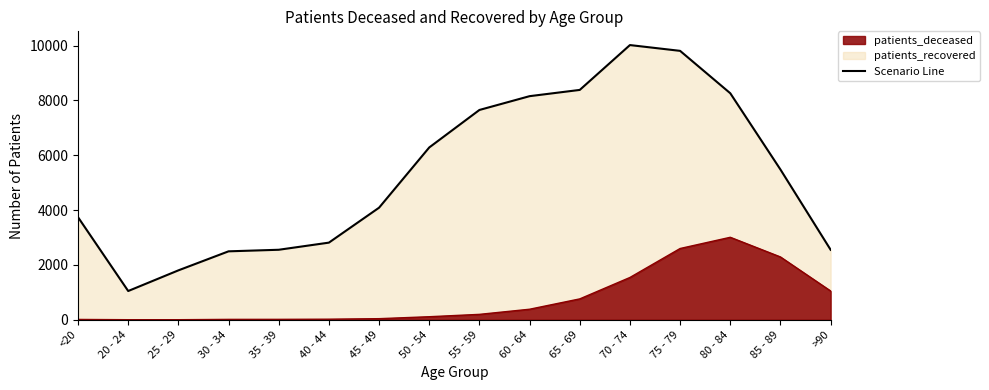

What is the sum of the patients_recovered values at 20 - 24 and <20?

4789